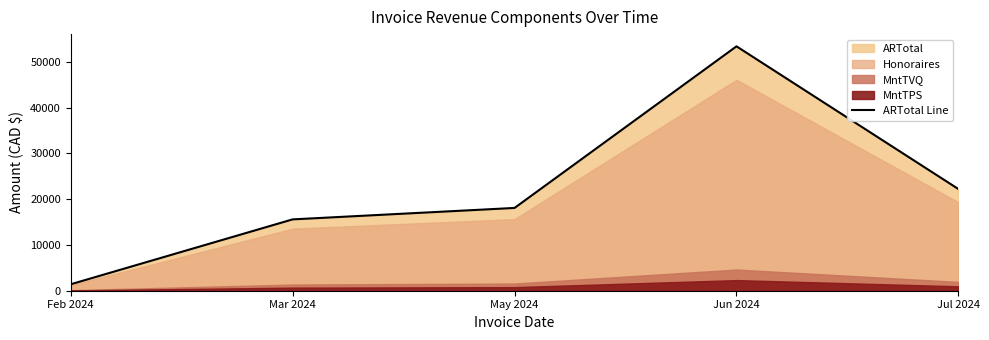

The chart shows a value of 22218.9 at Jul 2024. True or false?

True